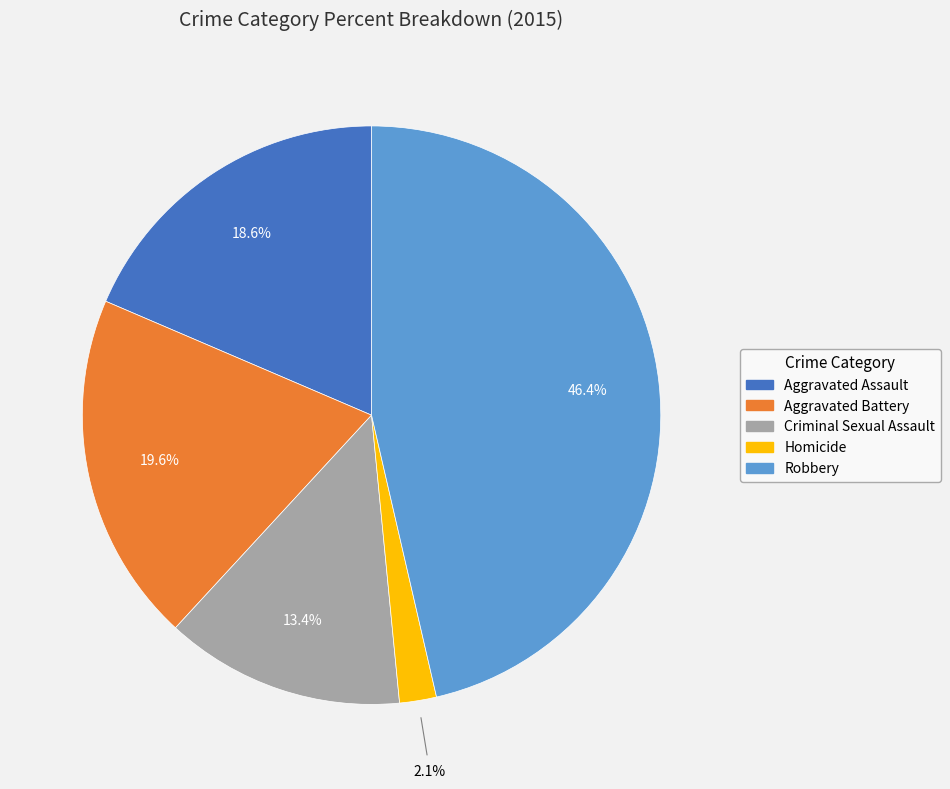

Is it true that Aggravated Battery is 20% of the pie?

True